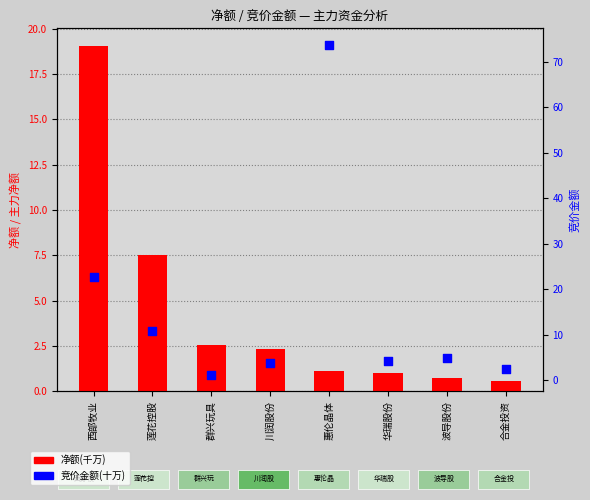

Which series has the widest spread of Y values?

竞价金额(十万)